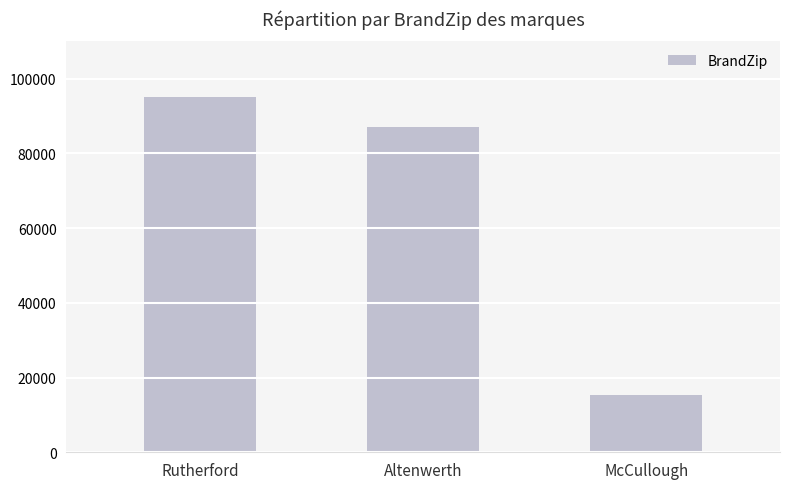

Count the number of data series in this chart.

1